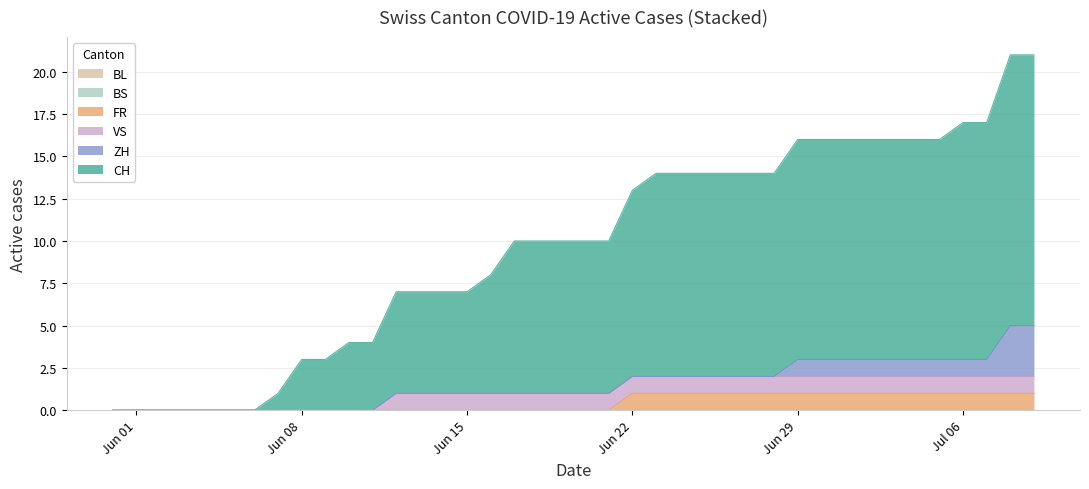

What is the label of the 25th point from the left?

2020-06-24